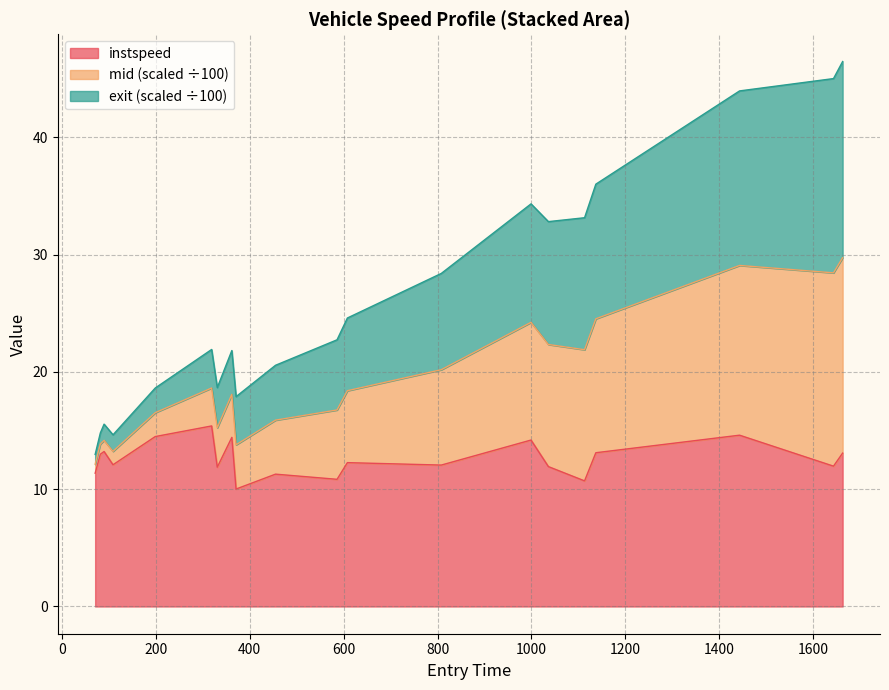

What is the lowest value of the instspeed series?

10.0